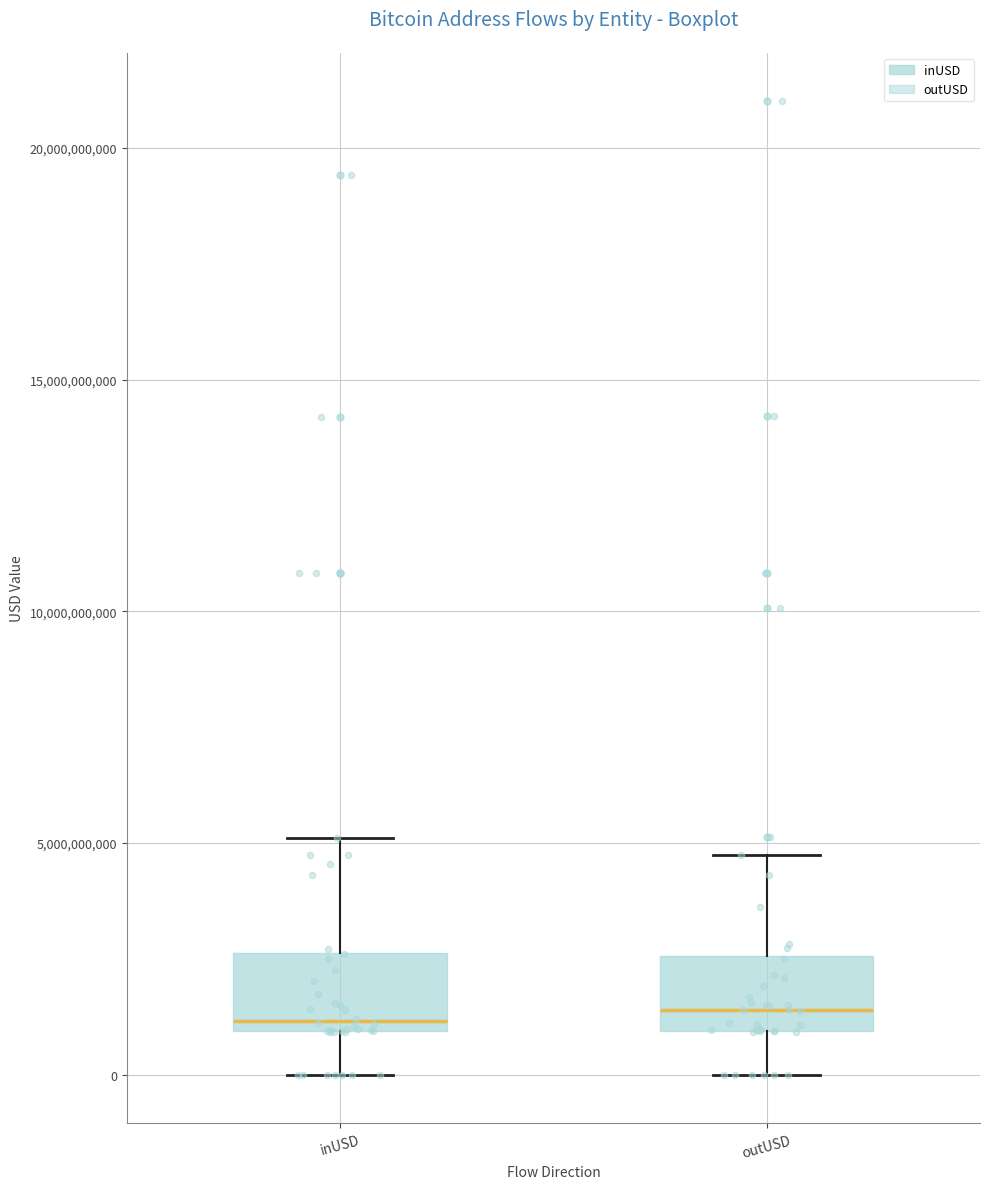

Reading left to right, read every box against the y-axis: the position of its median line, the range the box covers, and the ends of its whiskers. The values are not printed on the chart, so give them approximately, as read against the axis.

inUSD: median 1000000000 (just above the box's lower edge), box 1000000000 to 2500000000, whiskers 0 to 5000000000
outUSD: median 1500000000, box 1000000000 to 2500000000, whiskers 0 to 4500000000